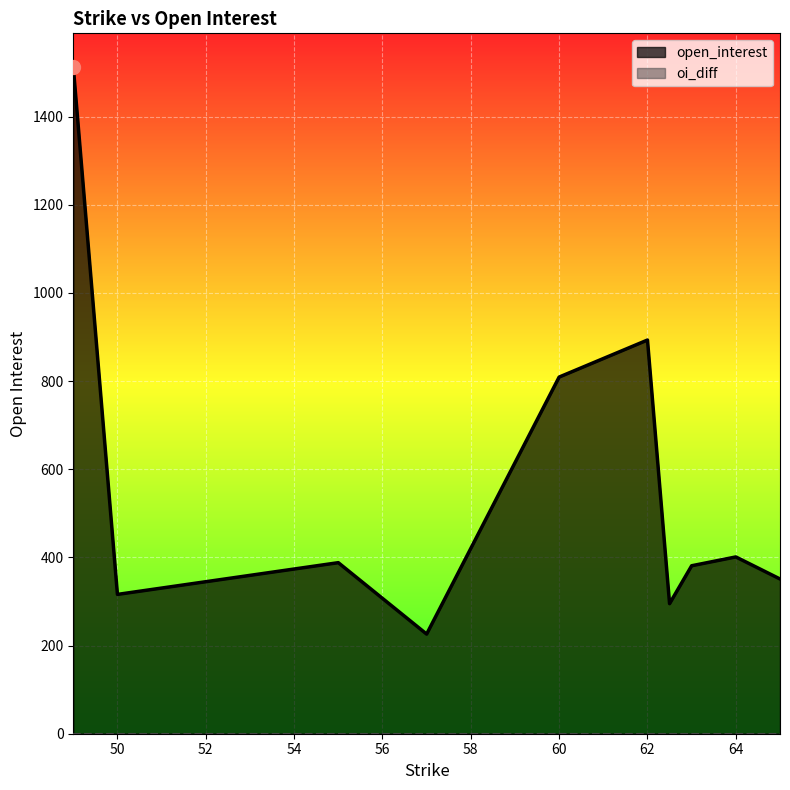

What value does the open_interest series have at 57, to the nearest 10?

230